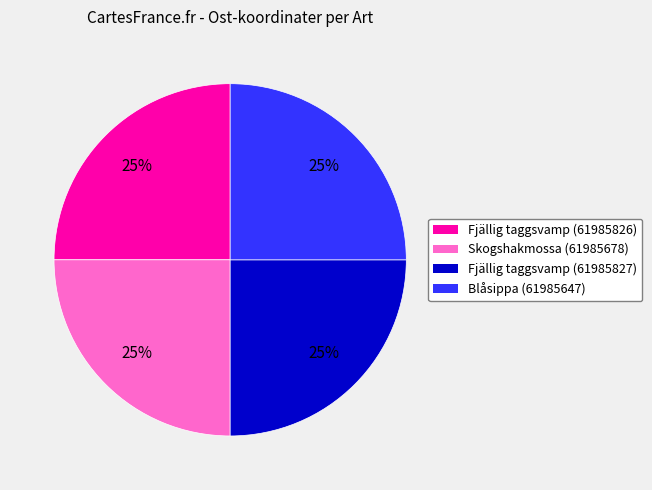

Is there any slice that represents more than half of the pie?

No